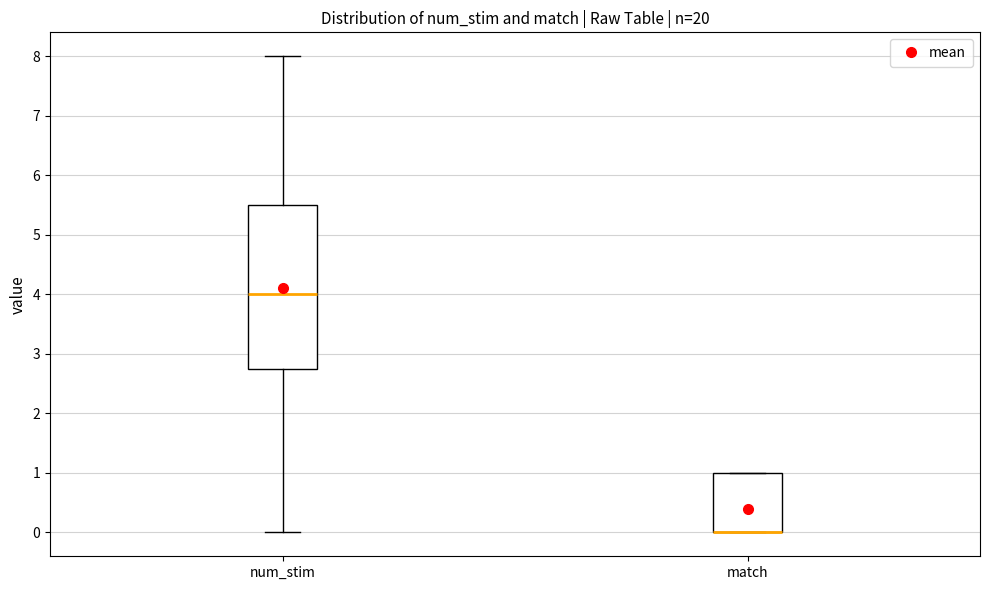

Comparing the boxes themselves (not the whiskers), which one is the tallest?

num_stim